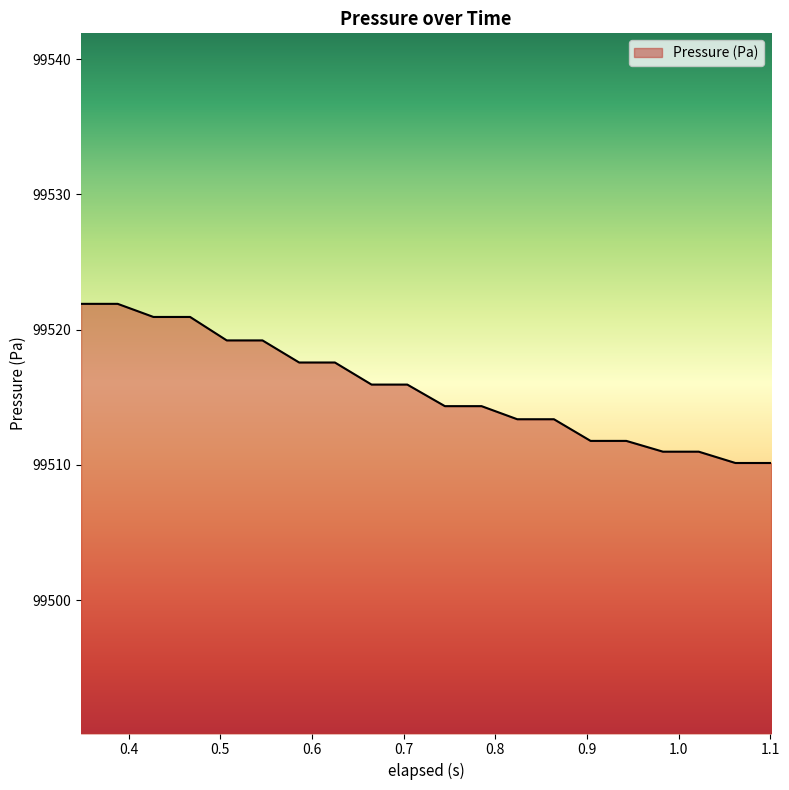

What is the difference between the maximum and minimum values?

11.8